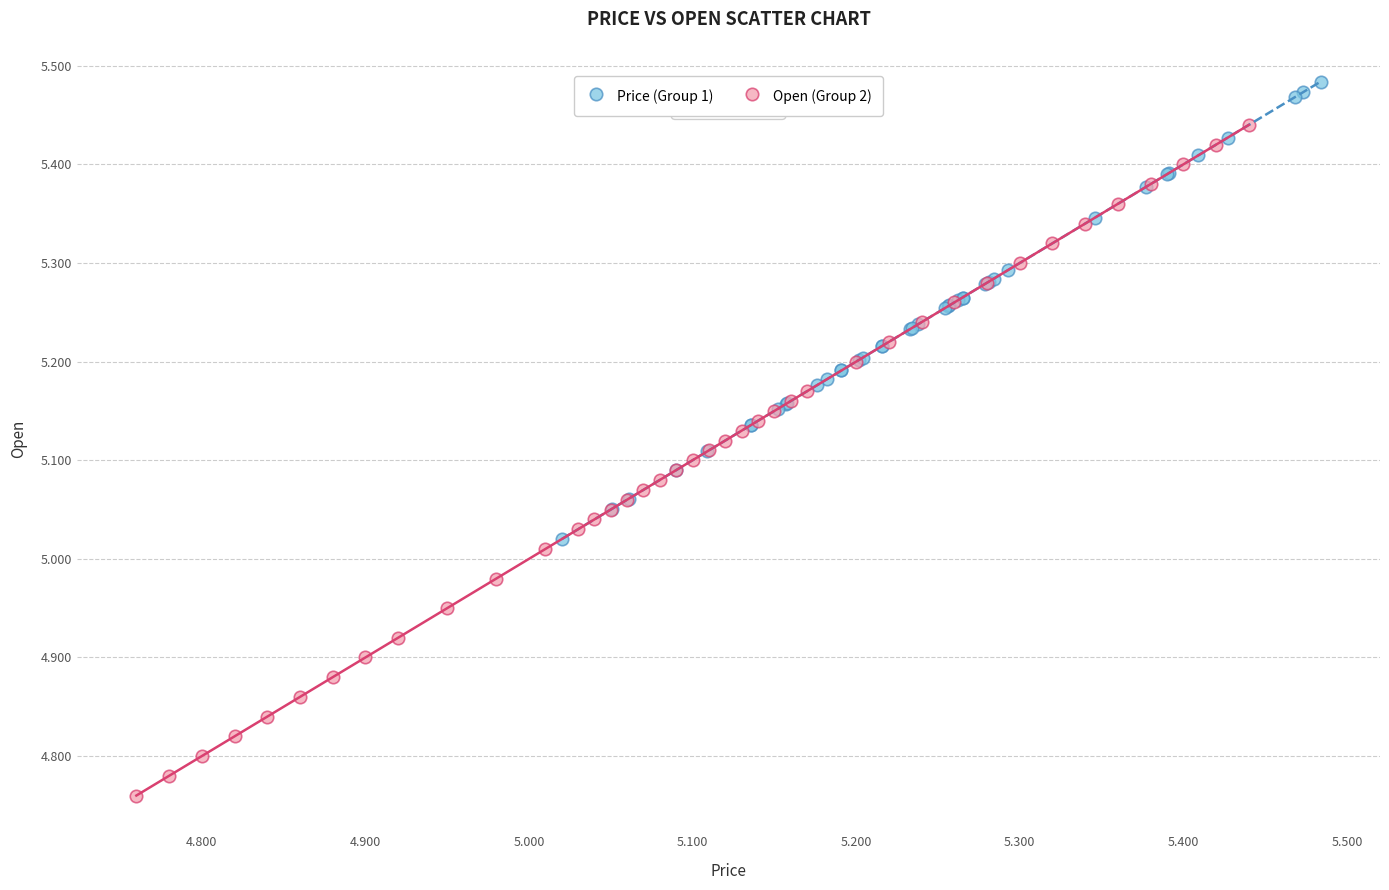

Which series has the largest Y range (max minus min)?

Open (Group 2)